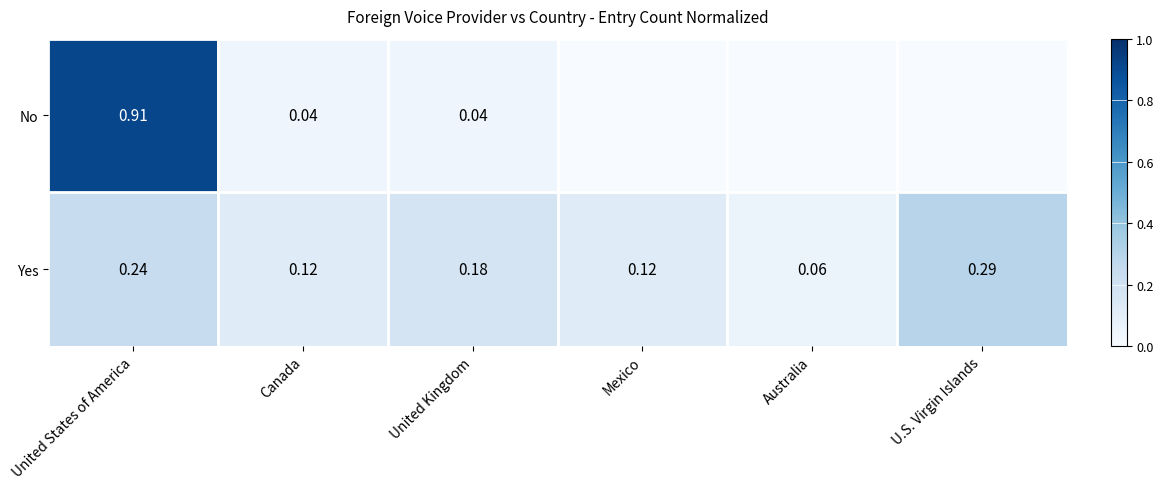

At which label is Yes closest to 0?

Australia